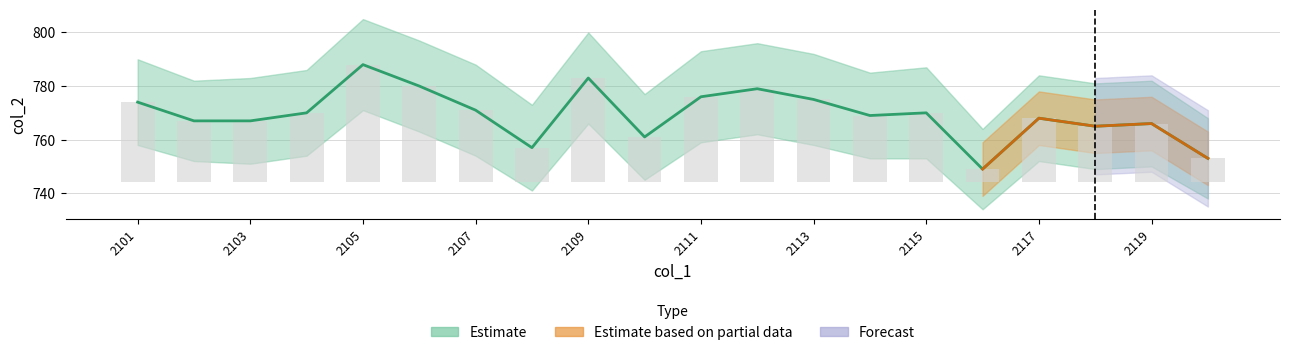

Does the chart contain any negative values?

No